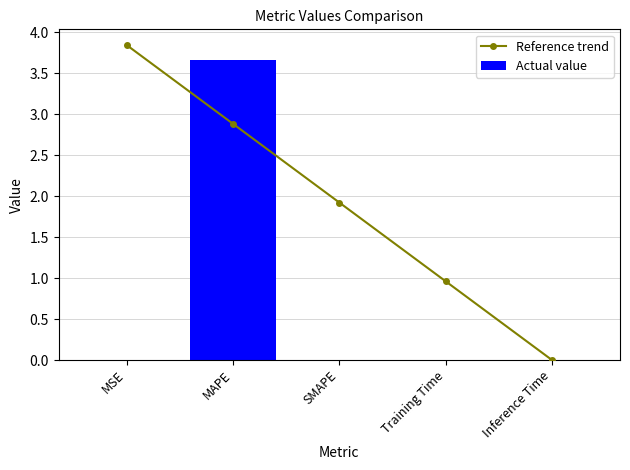

True or false: Actual value has a value of 0.0 at Training Time.

True